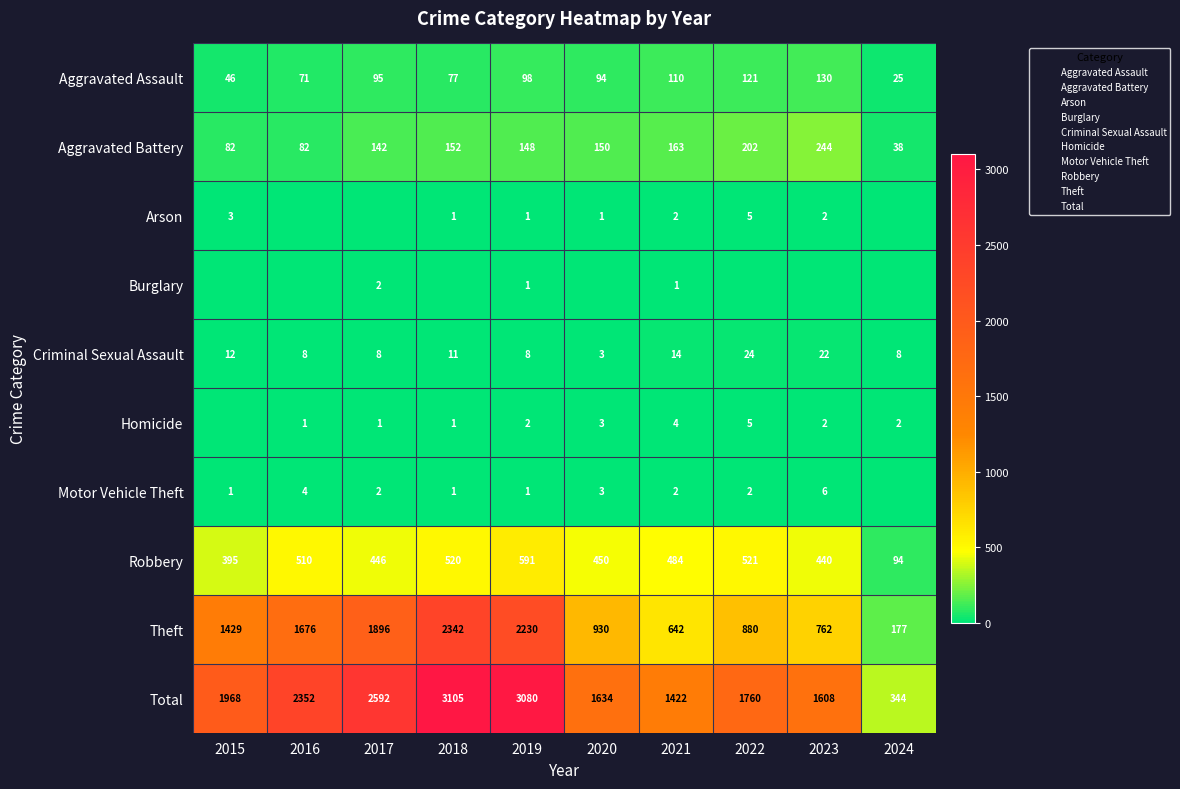

List the labels in order of Aggravated Battery value, largest first.

2023, 2022, 2021, 2018, 2020, 2019, 2017, 2015, 2016, 2024